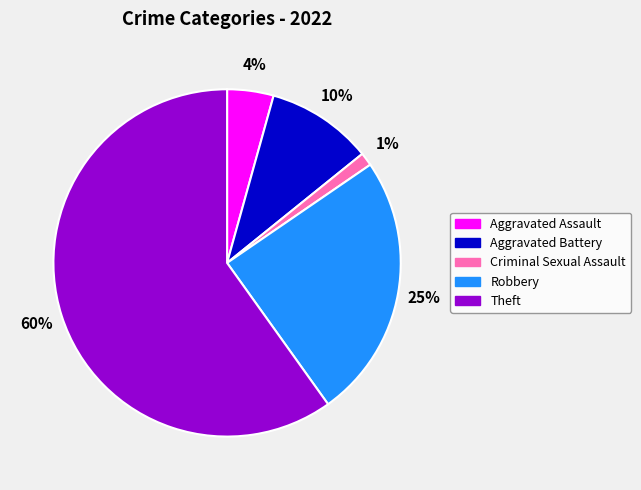

To the nearest percent, what is the average slice percentage?

20%